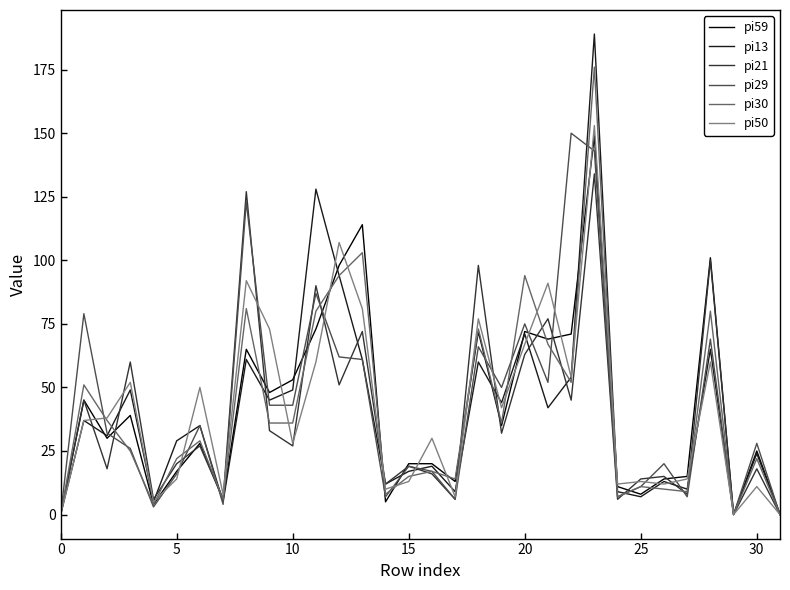

What is the average value of the pi59 series?

41